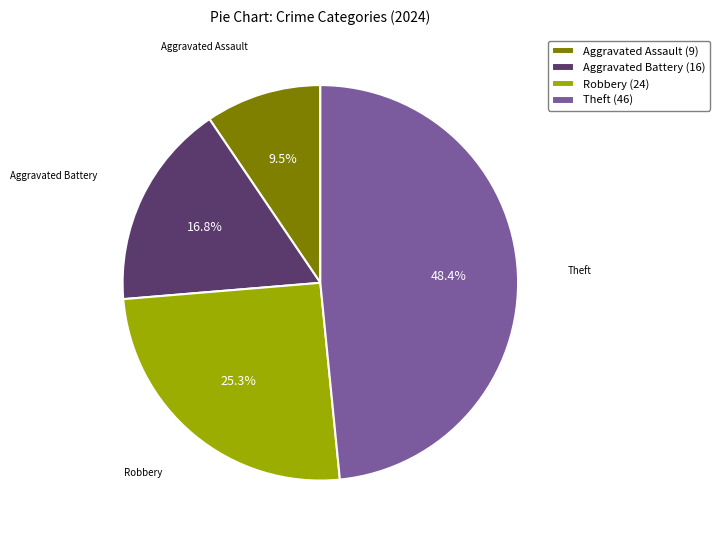

How many slices are in this pie chart?

4